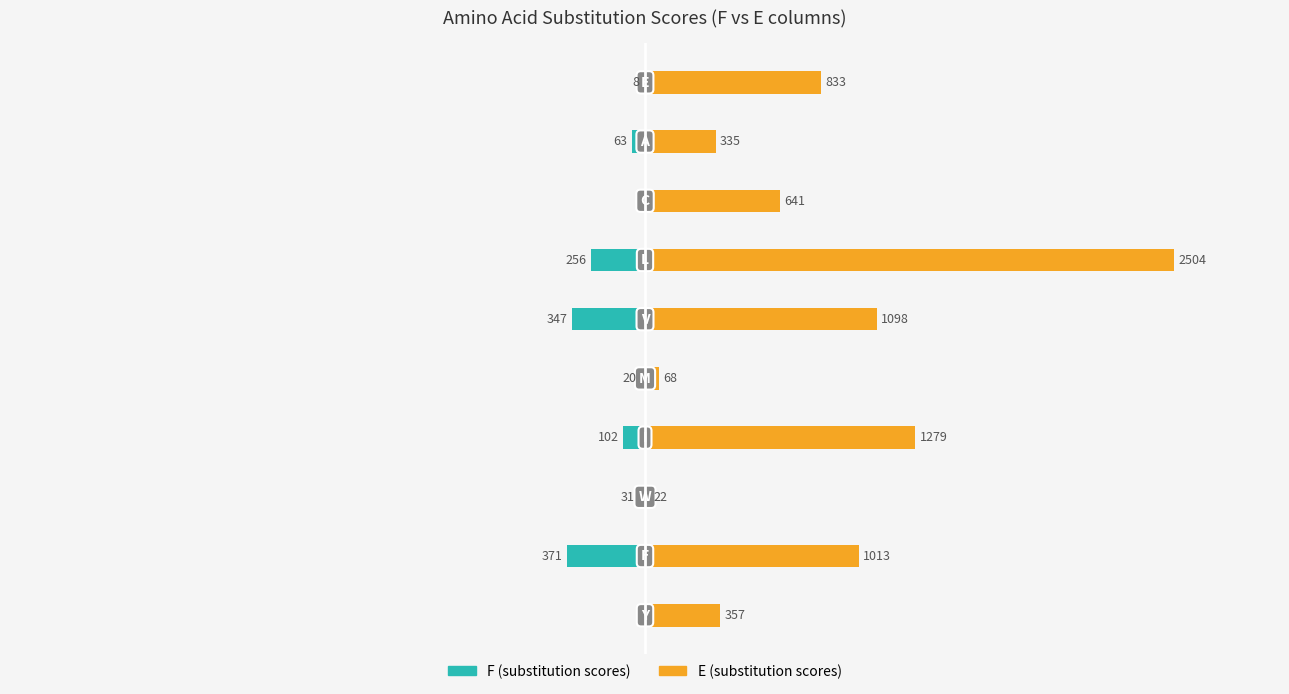

Is it true that E equals 115 at 4?

False